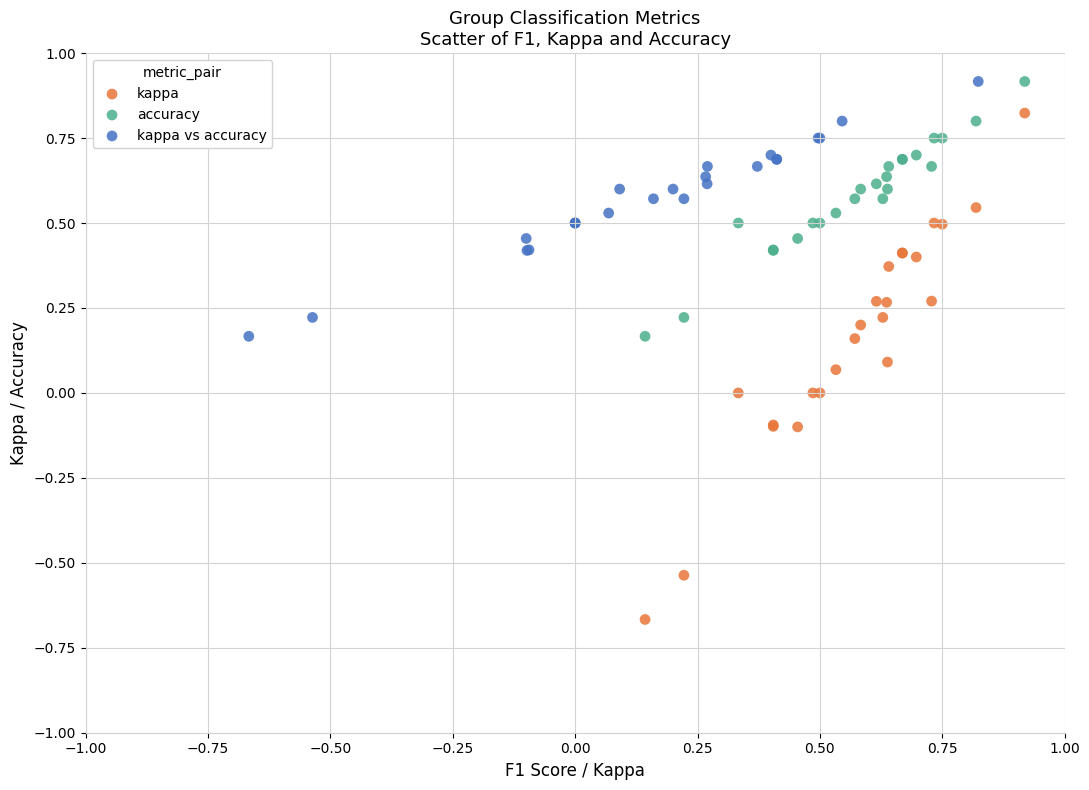

Which series has the largest Y range (max minus min)?

kappa